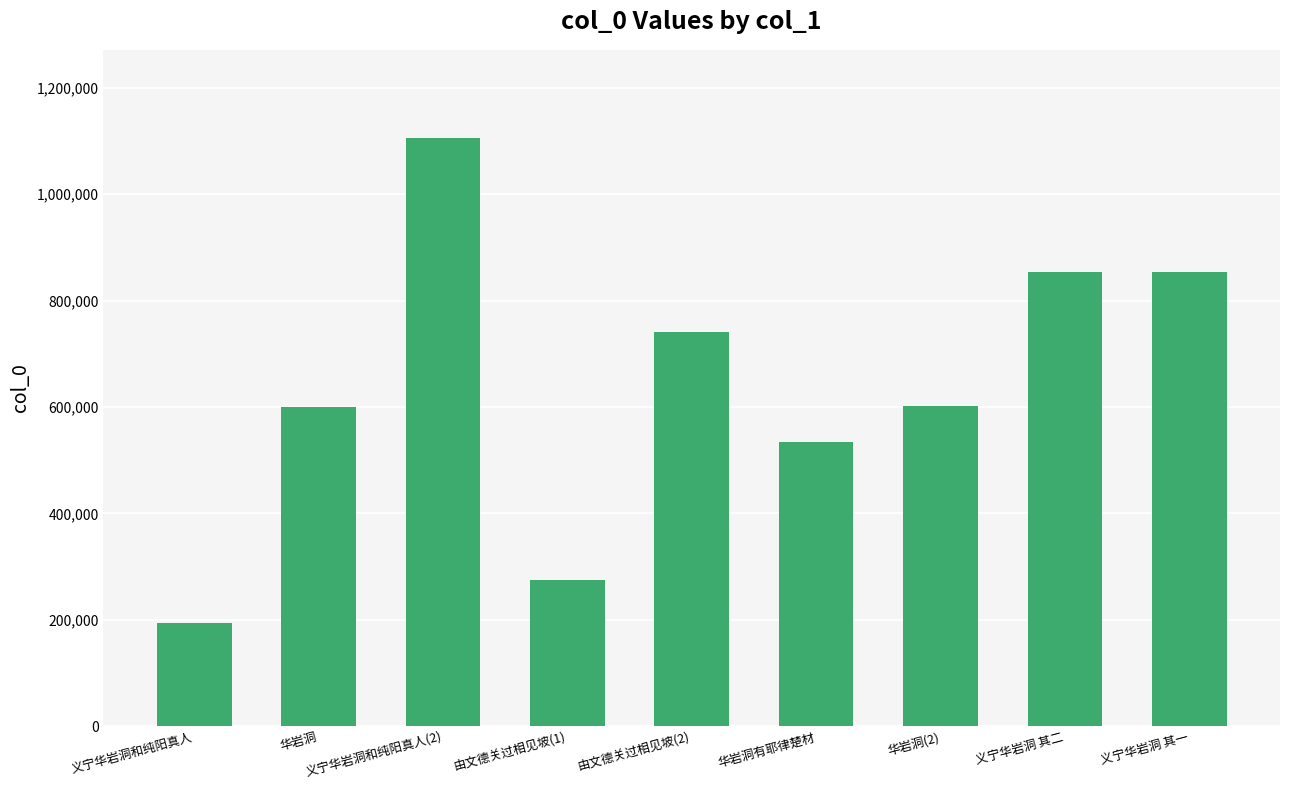

Which category has the highest value across all series?

义宁华岩洞和纯阳真人(2)